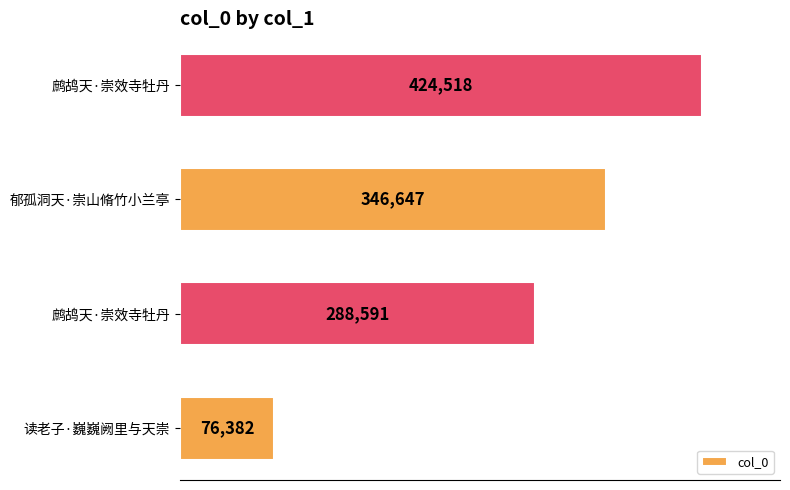

How many distinct data groups are displayed?

1